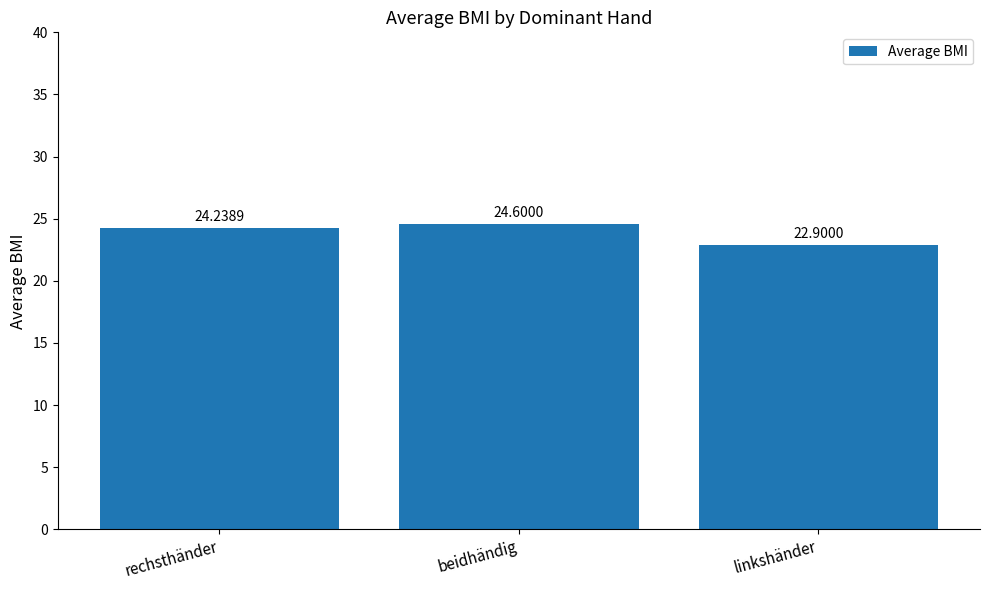

Which category has the highest value across all series?

beidhändig